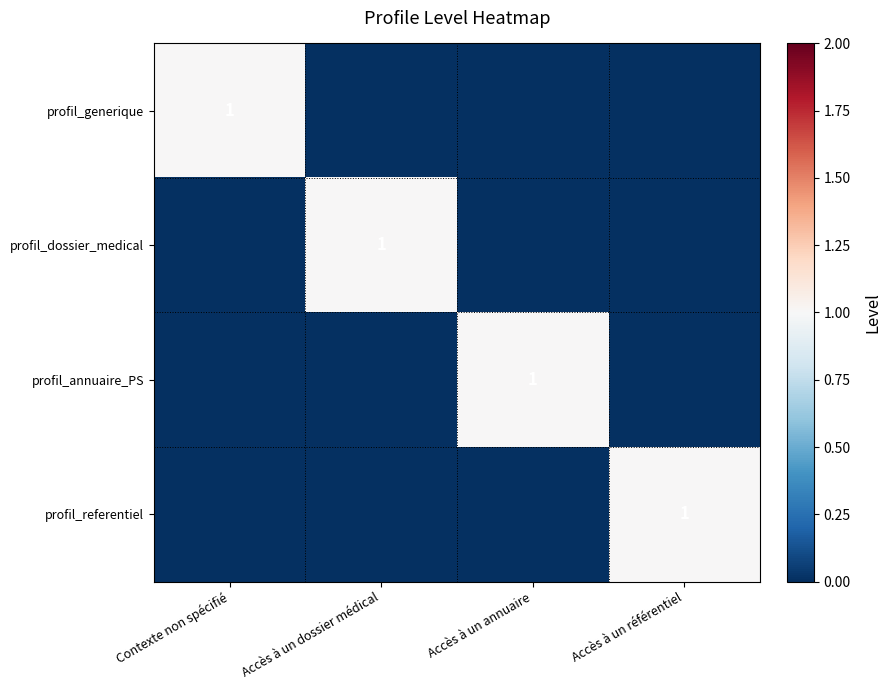

What is the sum of all profil_referentiel values?

1